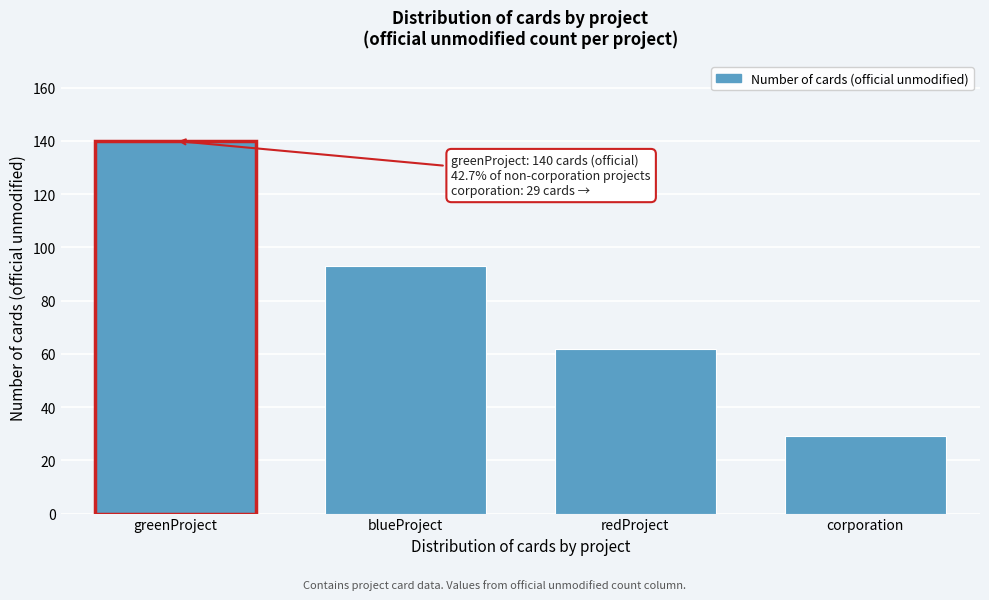

Reading right to left, extract all data points from this chart.

corporation=29	redProject=62	blueProject=93	greenProject=140